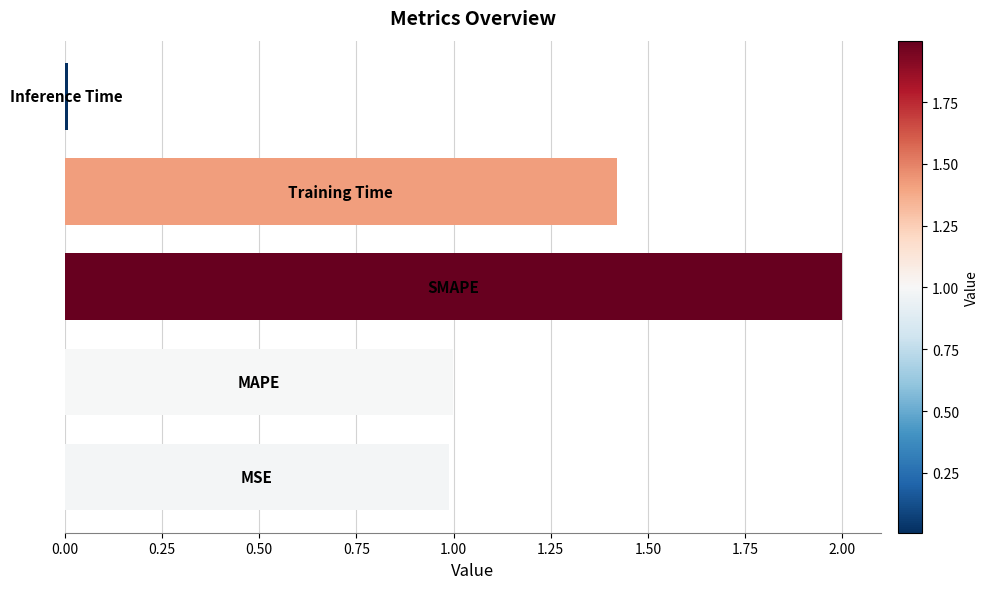

Are the bars horizontal?

Yes